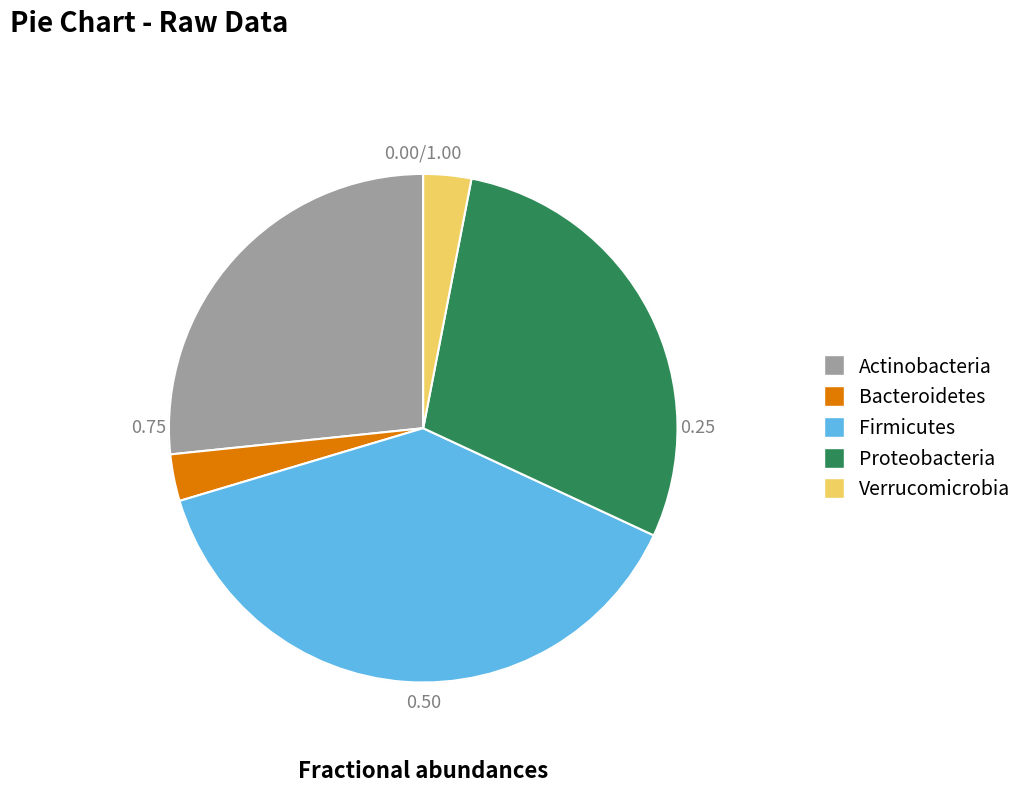

Is there any slice that represents more than half of the pie?

No